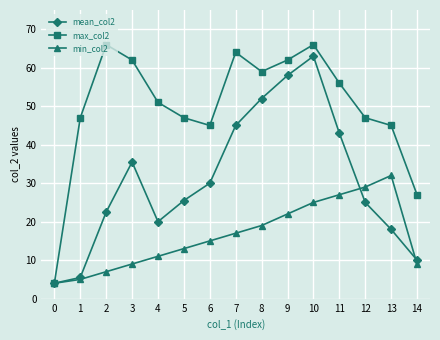

List the series in order of their peak value, lowest first.

min_col2, mean_col2, max_col2